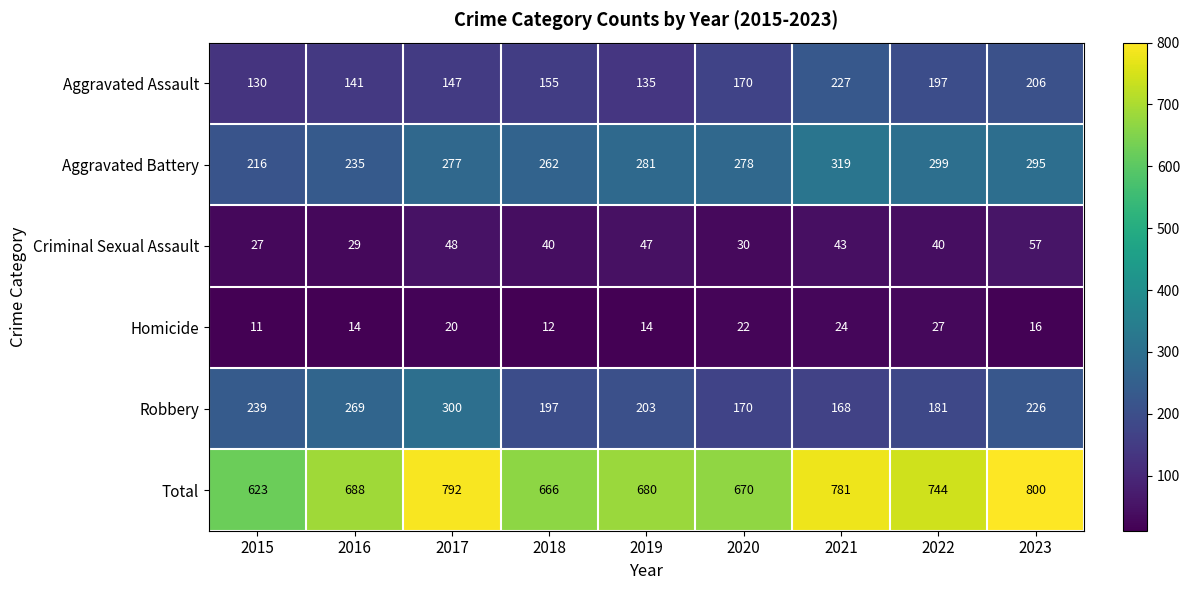

Read the Aggravated Assault value at 2018.

155